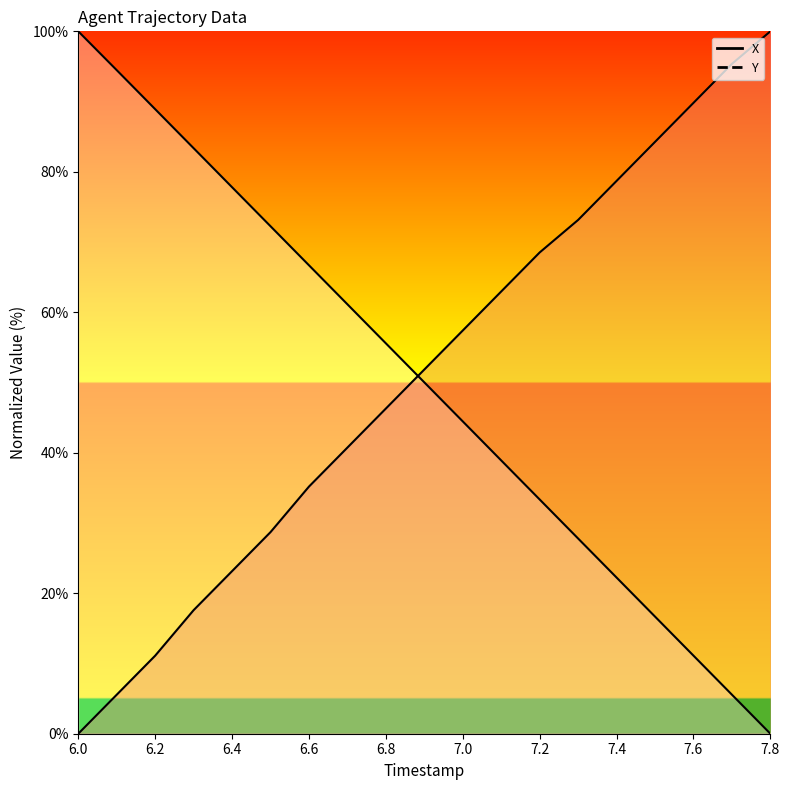

Which series has the largest total across all categories?

Y